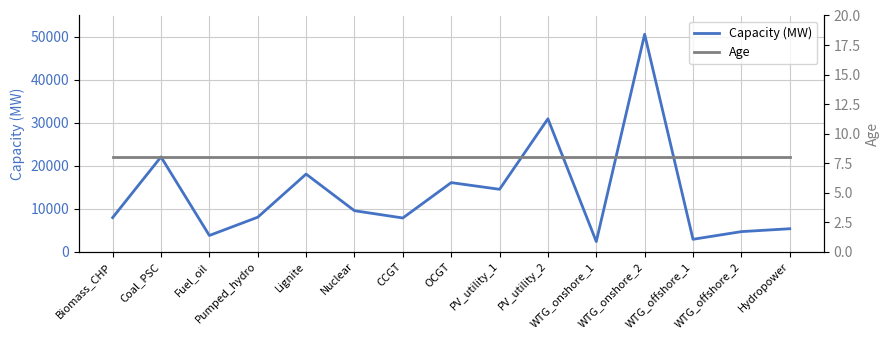

Where is the first local maximum for Capacity (MW)?

Coal_PSC